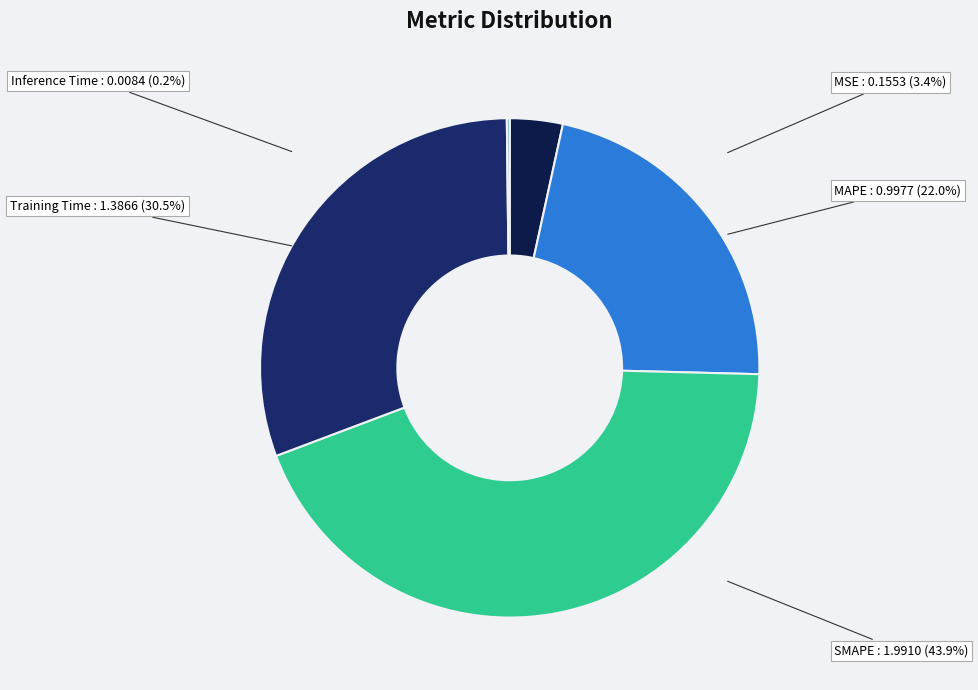

Which slice is the largest?

SMAPE